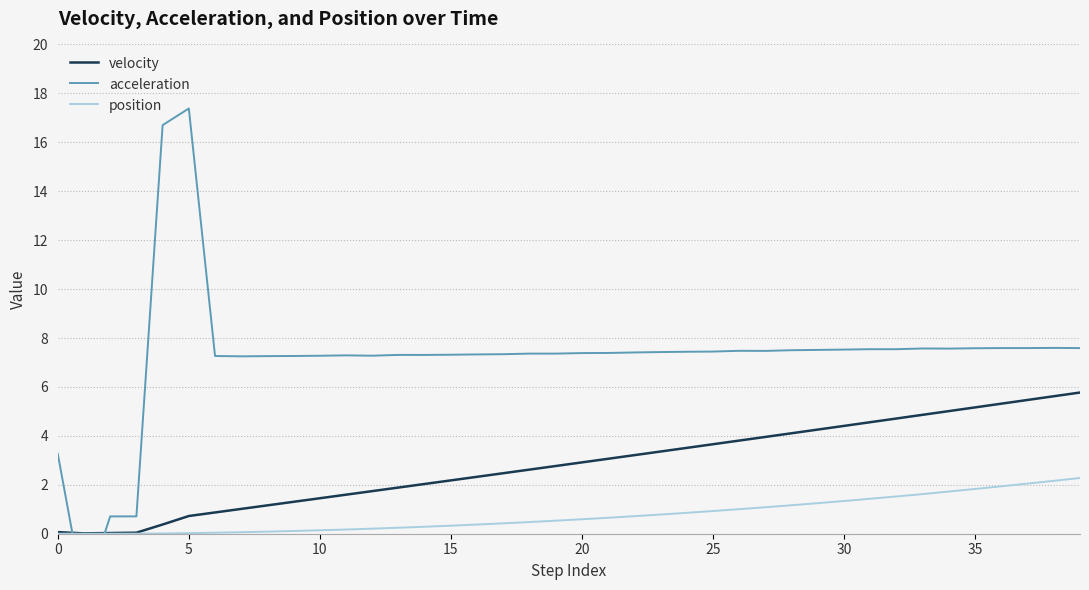

What are all the series names shown in the legend?

velocity, acceleration, position